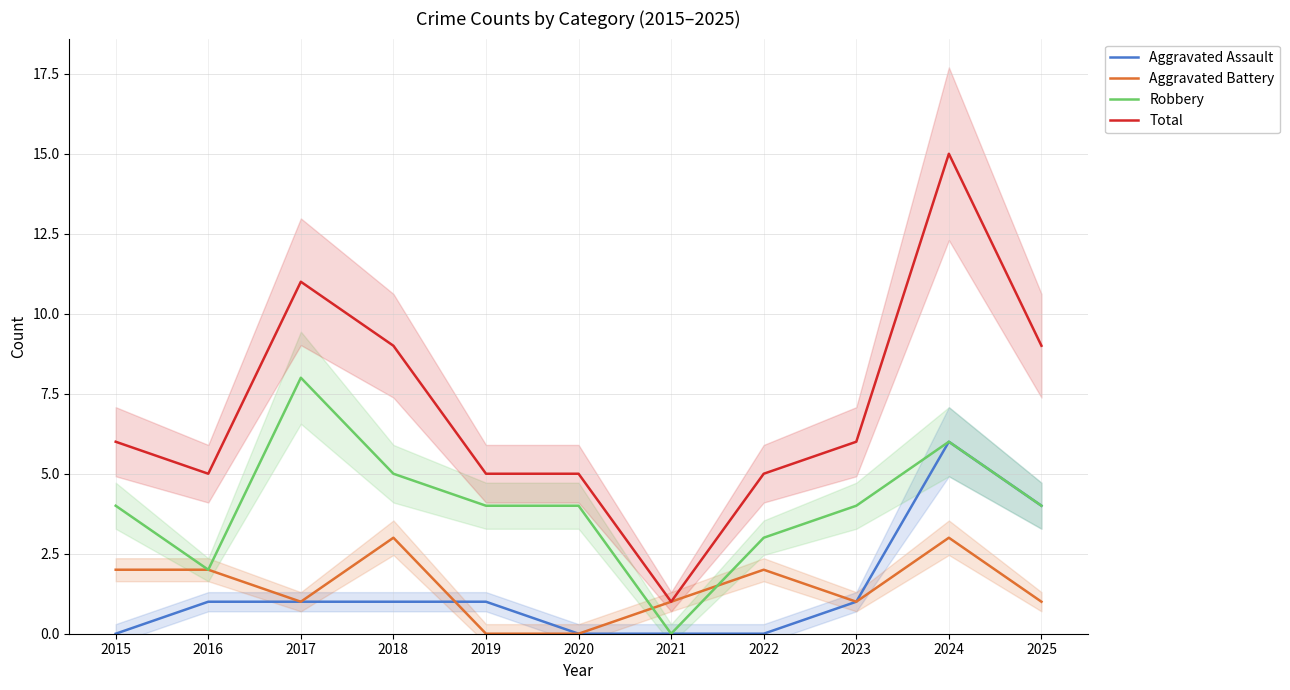

Where does the Aggravated Battery series first go above 1?

2015